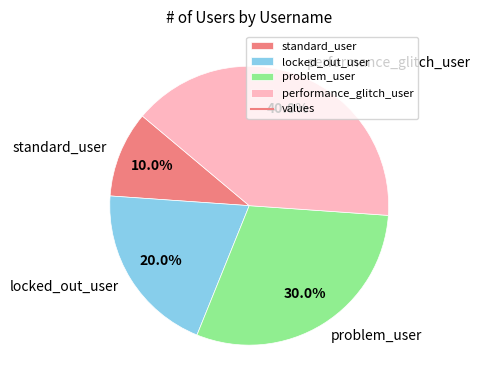

What percentage is NOT represented by locked_out_user?

80.0%